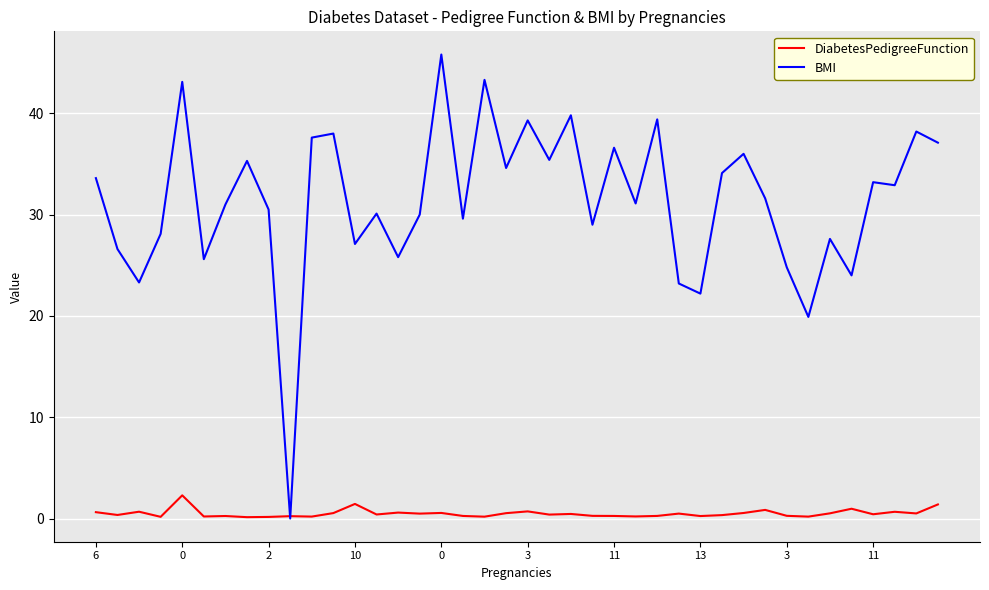

What is the greatest value displayed?

45.8